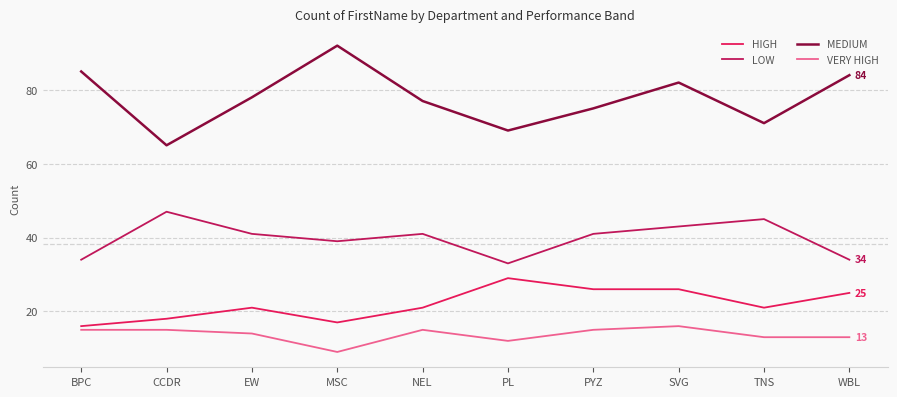

What is the maximum value shown in the chart?

92